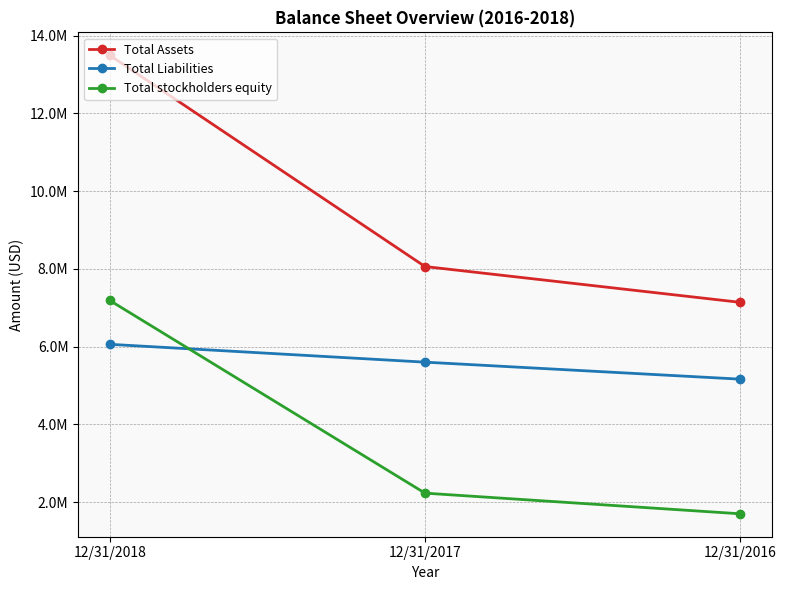

What are all the series names shown in the legend?

Total Assets, Total Liabilities, Total stockholders equity